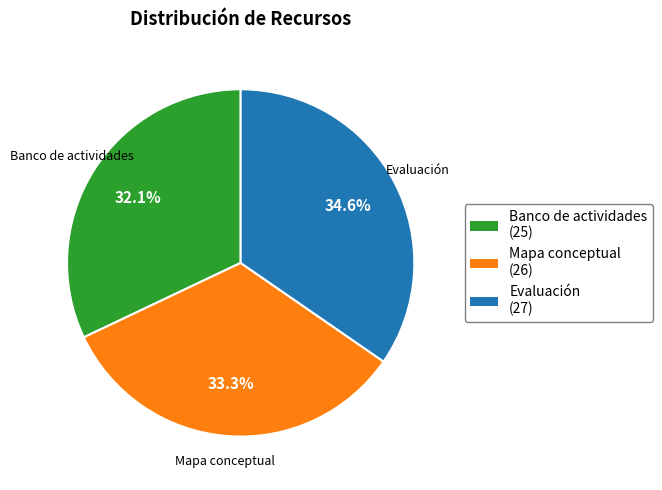

Does Mapa conceptual represent more than half of the total?

No